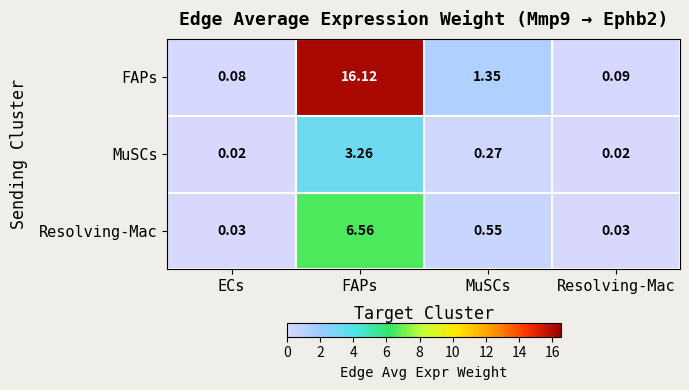

What is the maximum value shown in the chart?

16.1